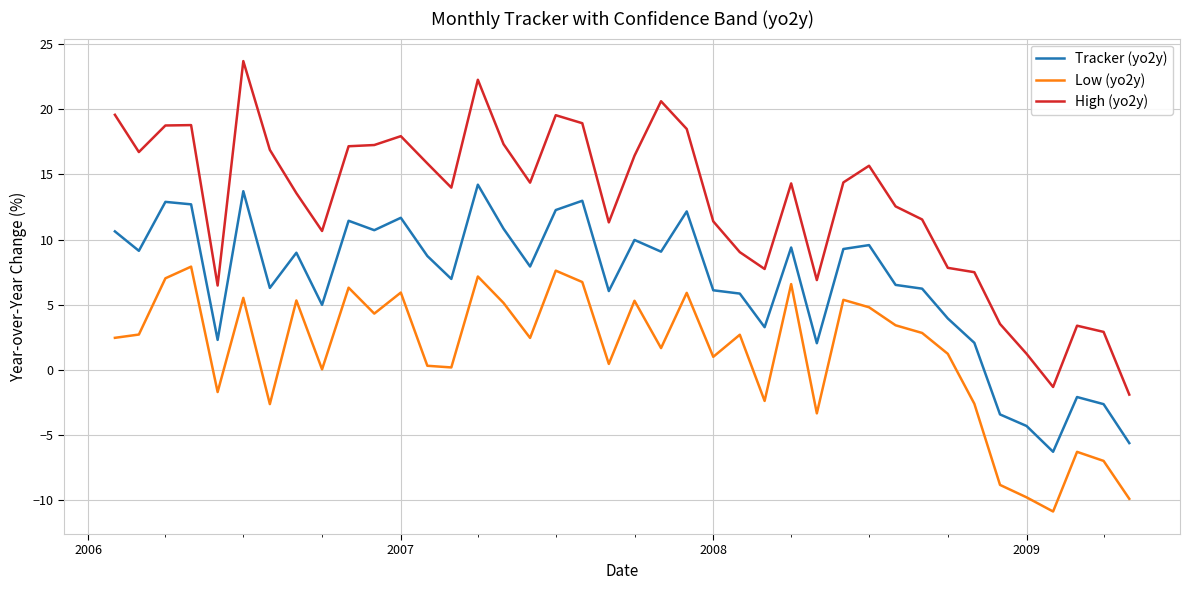

Which series has the widest spread of values?

High (yo2y)